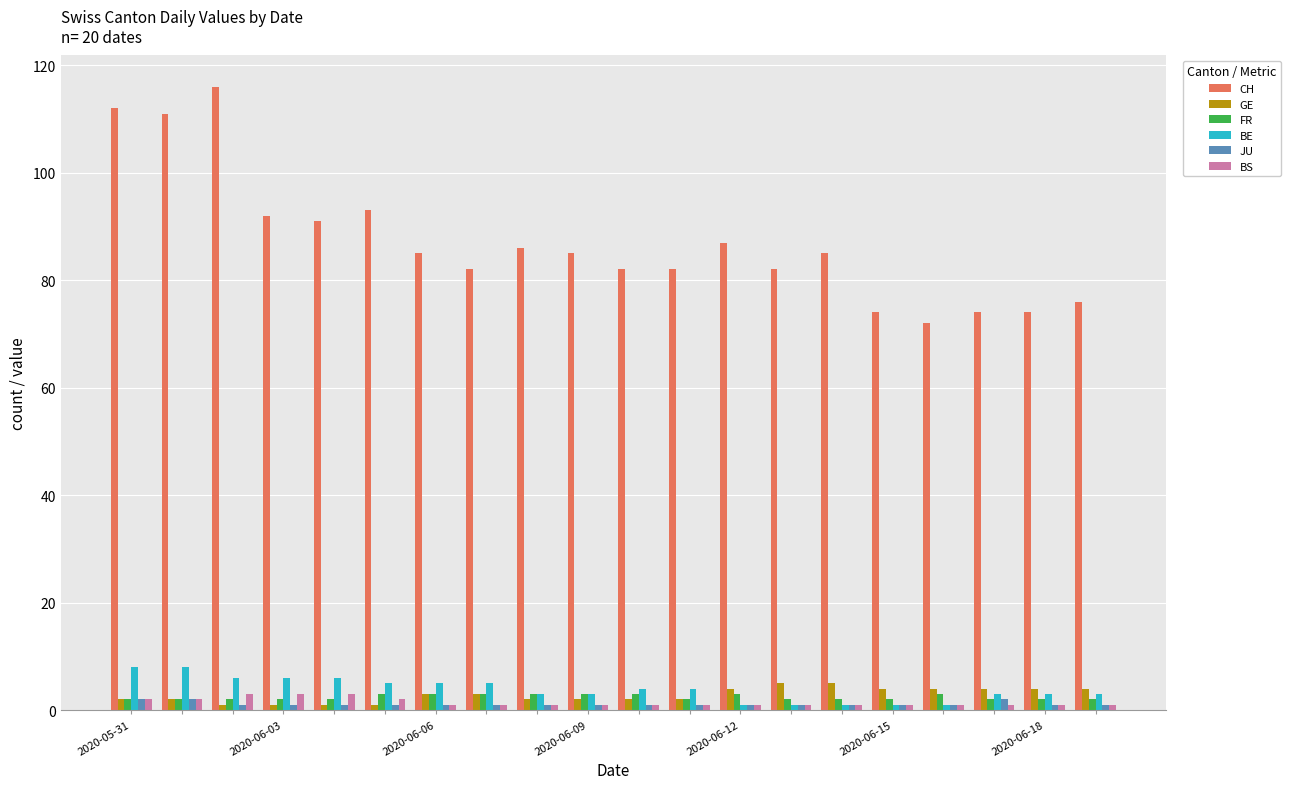

What are all the series names shown in the legend?

CH, GE, FR, BE, JU, BS